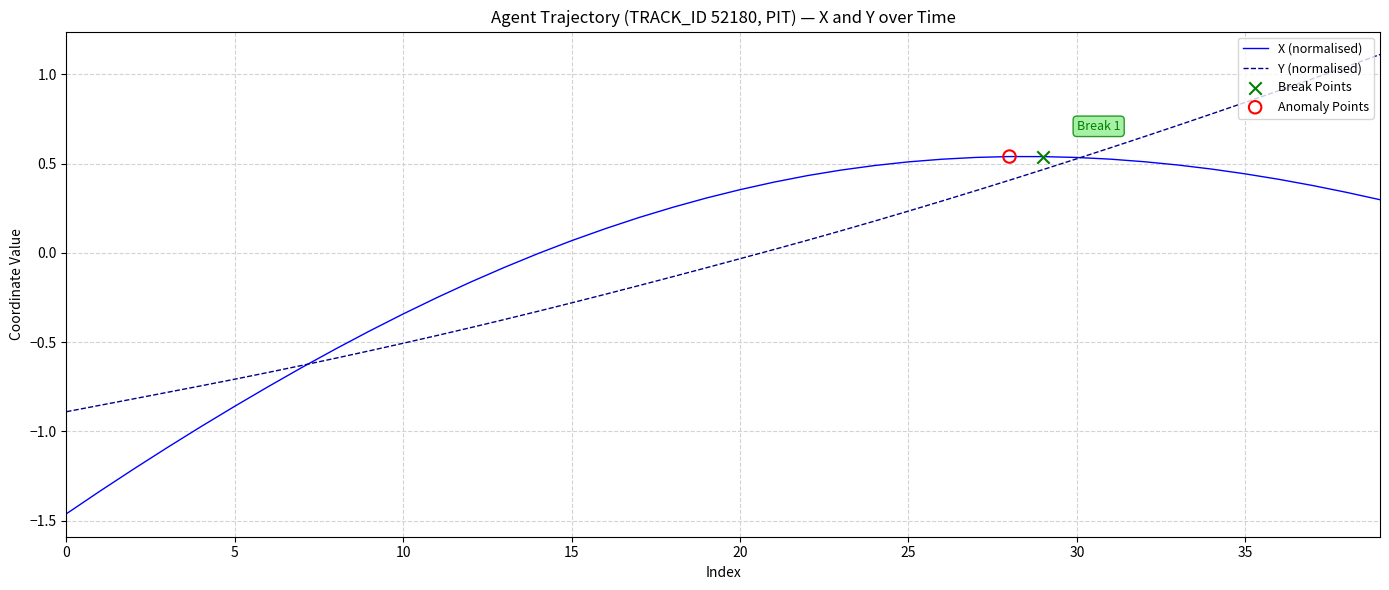

List the series in order of their peak value, highest first.

Y (normalised), X (normalised)